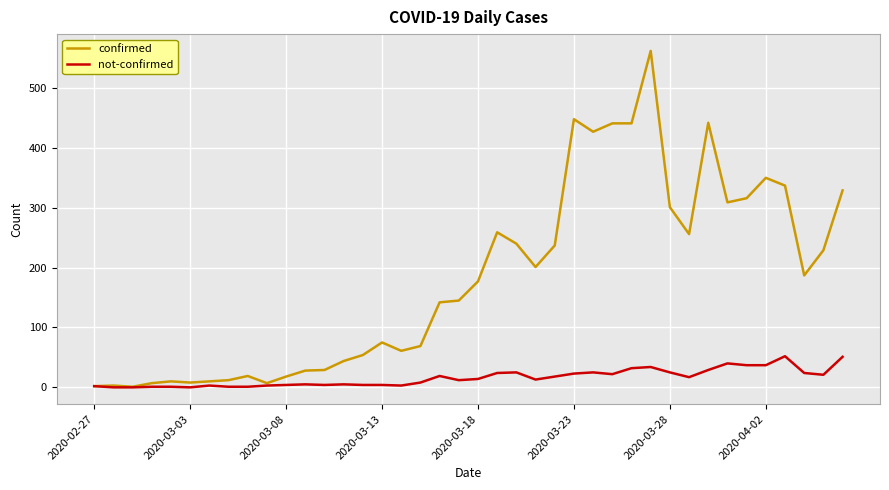

Which series has the largest total across all categories?

confirmed